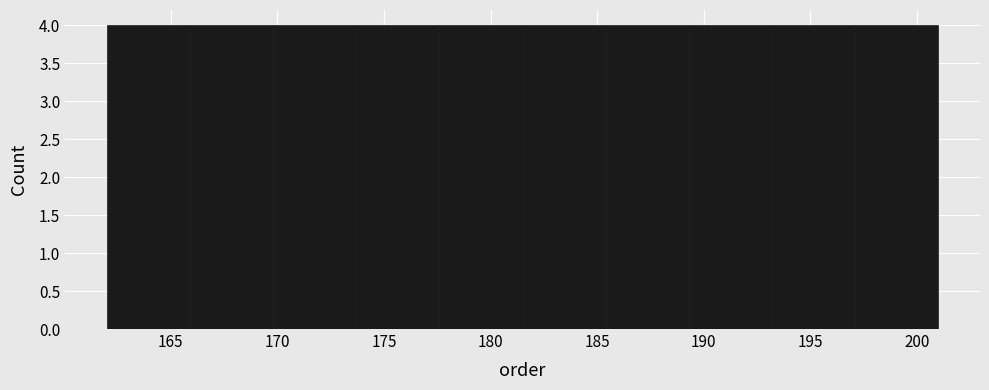

Reading left to right, list every bar in this chart as the range it spans on the x-axis followed by its height. Neither the bar edges nor the heights are printed on the chart, so give them approximately, as read against the axes.

162.0 to 165.9: 4
165.9 to 169.8: 4
169.8 to 173.7: 4
173.7 to 177.6: 4
177.6 to 181.5: 4
181.5 to 185.4: 4
185.4 to 189.3: 4
189.3 to 193.2: 4
193.2 to 197.1: 4
197.1 to 201.0: 4